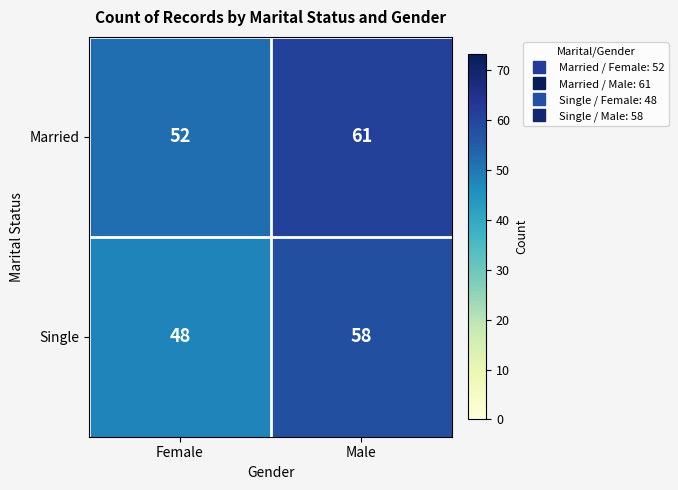

What is the total value across all series at Male?

119